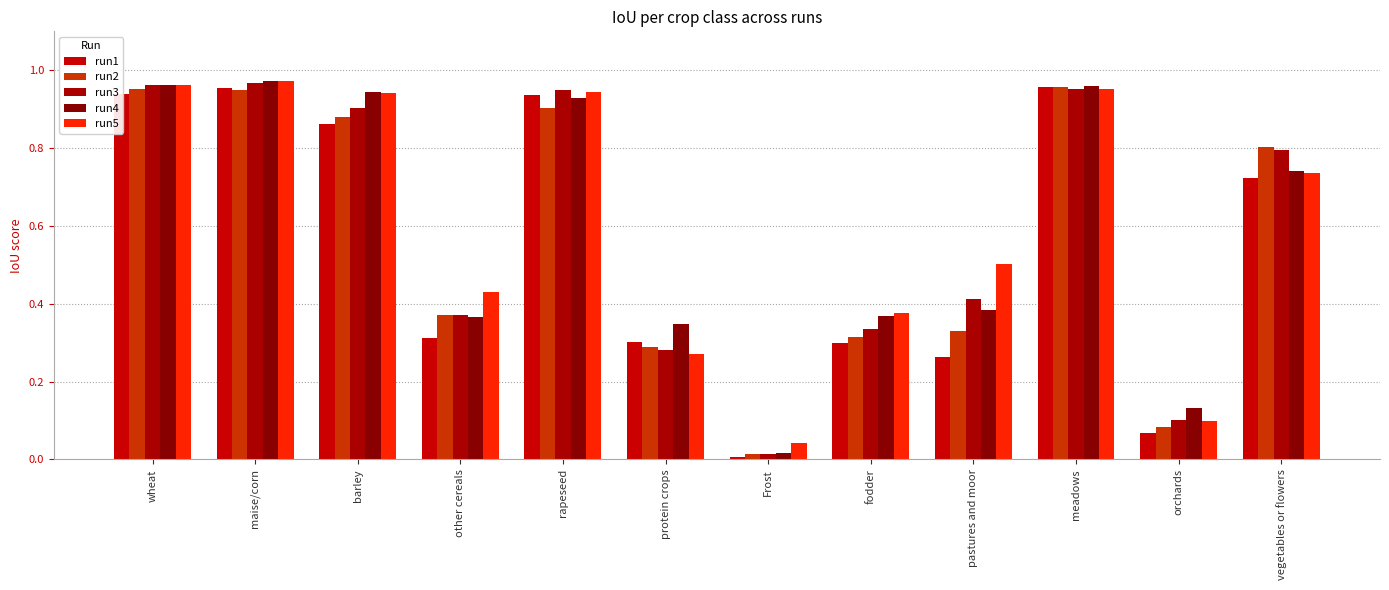

Reading left to right, list all the values displayed in this chart.

run1: wheat=0.9	maise/corn=1.0	barley=0.9	other cereals=0.3	rapeseed=0.9	protein crops=0.3	Frost=0.0	fodder=0.3	pastures and moor=0.3	meadows=1.0	orchards=0.1	vegetables or flowers=0.7
run2: wheat=1.0	maise/corn=0.9	barley=0.9	other cereals=0.4	rapeseed=0.9	protein crops=0.3	Frost=0.0	fodder=0.3	pastures and moor=0.3	meadows=1.0	orchards=0.1	vegetables or flowers=0.8
run3: wheat=1.0	maise/corn=1.0	barley=0.9	other cereals=0.4	rapeseed=0.9	protein crops=0.3	Frost=0.0	fodder=0.3	pastures and moor=0.4	meadows=1.0	orchards=0.1	vegetables or flowers=0.8
run4: wheat=1.0	maise/corn=1.0	barley=0.9	other cereals=0.4	rapeseed=0.9	protein crops=0.3	Frost=0.0	fodder=0.4	pastures and moor=0.4	meadows=1.0	orchards=0.1	vegetables or flowers=0.7
run5: wheat=1.0	maise/corn=1.0	barley=0.9	other cereals=0.4	rapeseed=0.9	protein crops=0.3	Frost=0.0	fodder=0.4	pastures and moor=0.5	meadows=1.0	orchards=0.1	vegetables or flowers=0.7